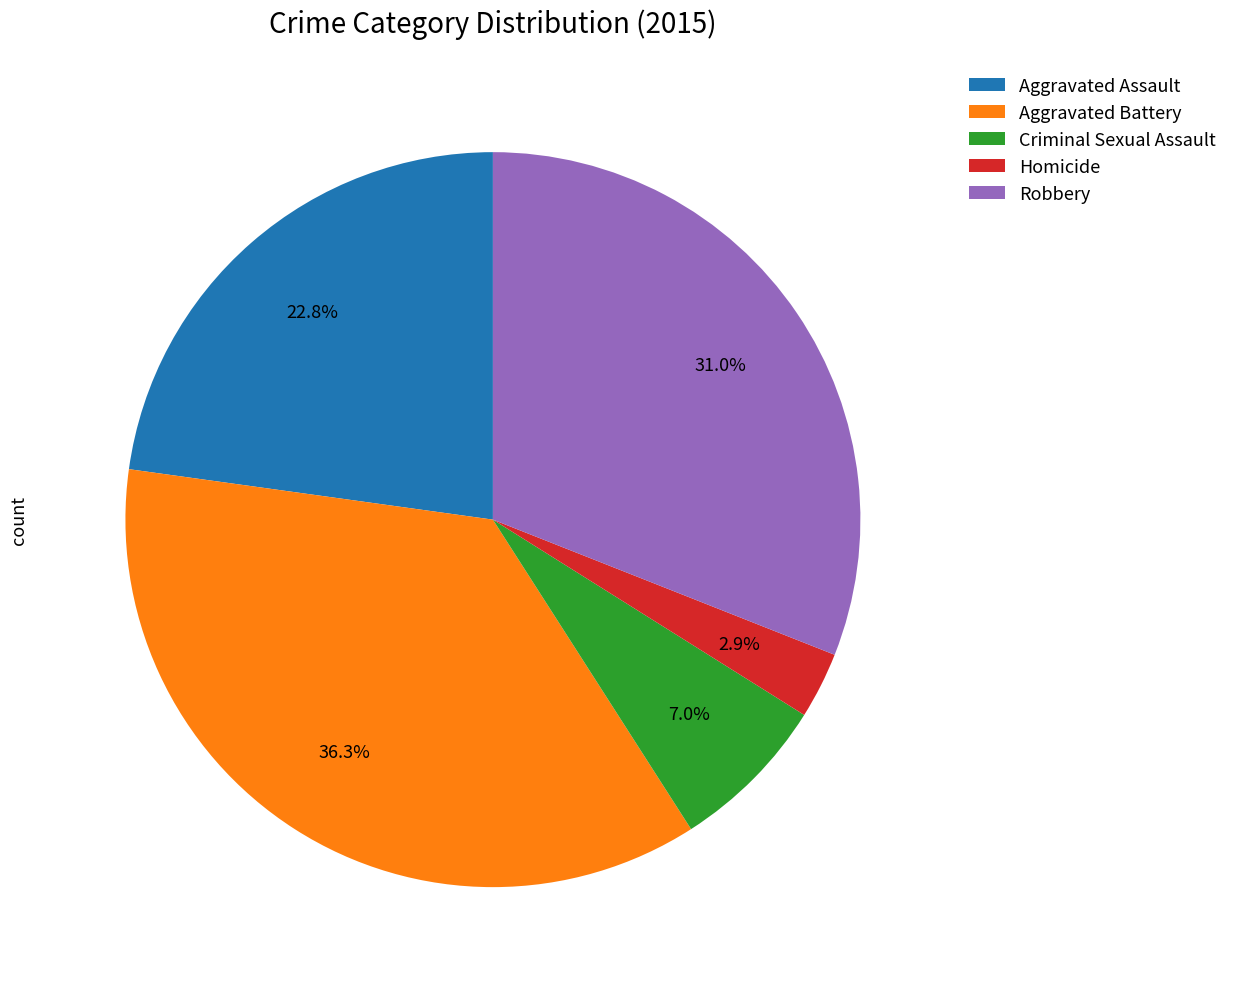

Count the number of slices in the pie.

5